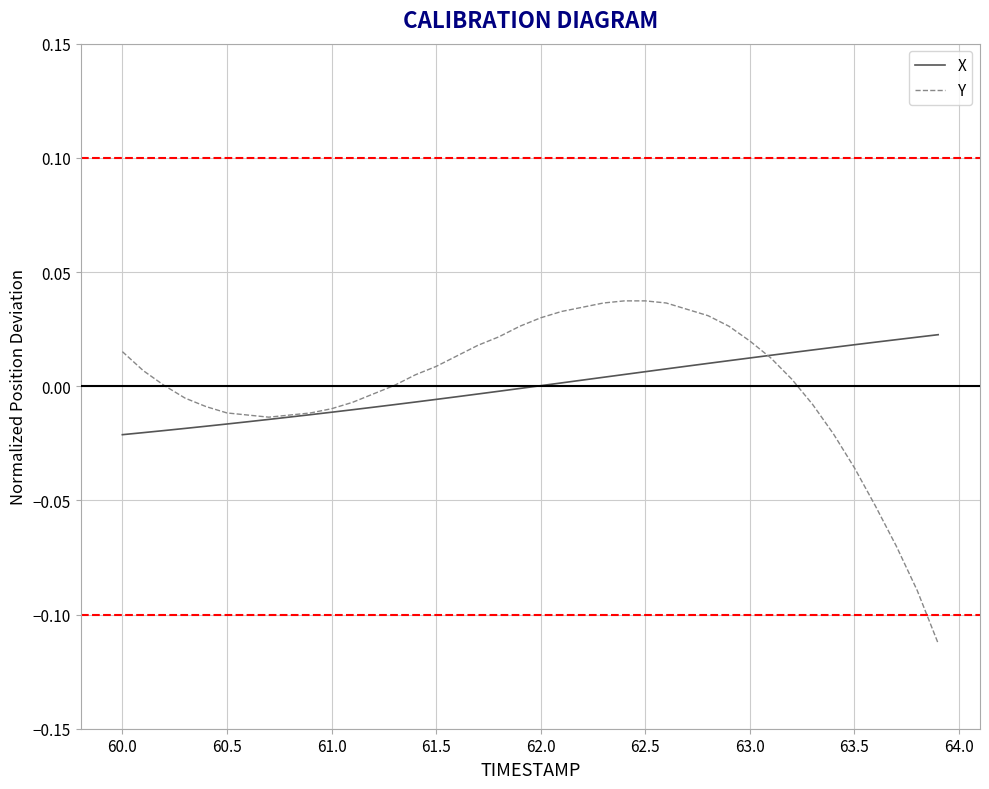

How many lines are shown in the chart?

2